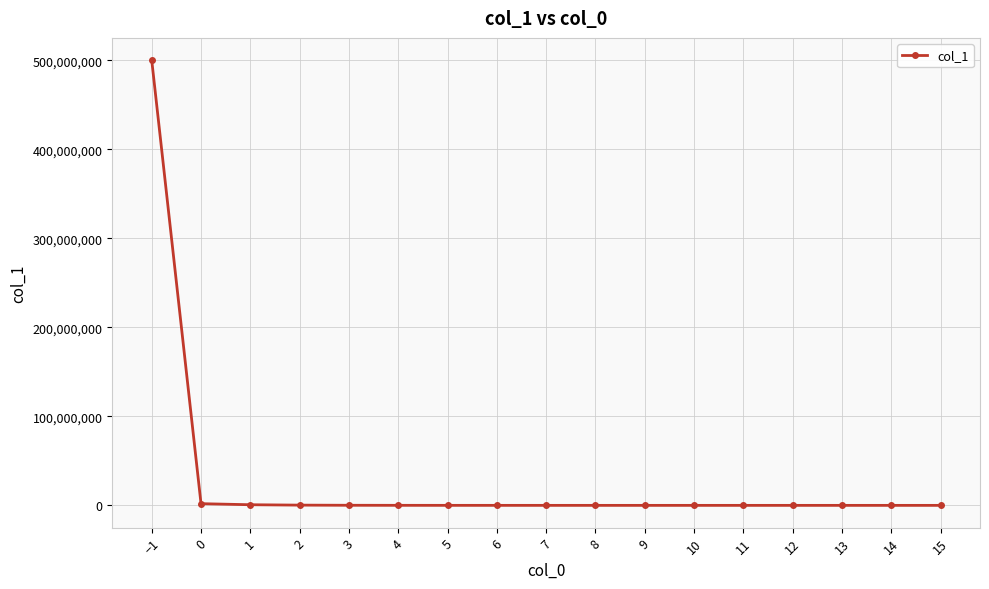

At which category does the chart reach its peak across all series?

−1